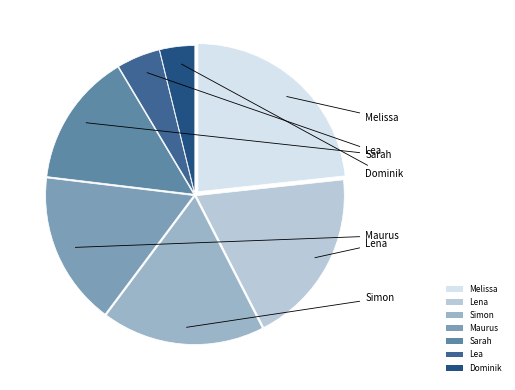

Combined, do Maurus and Dominik account for over 50%?

No